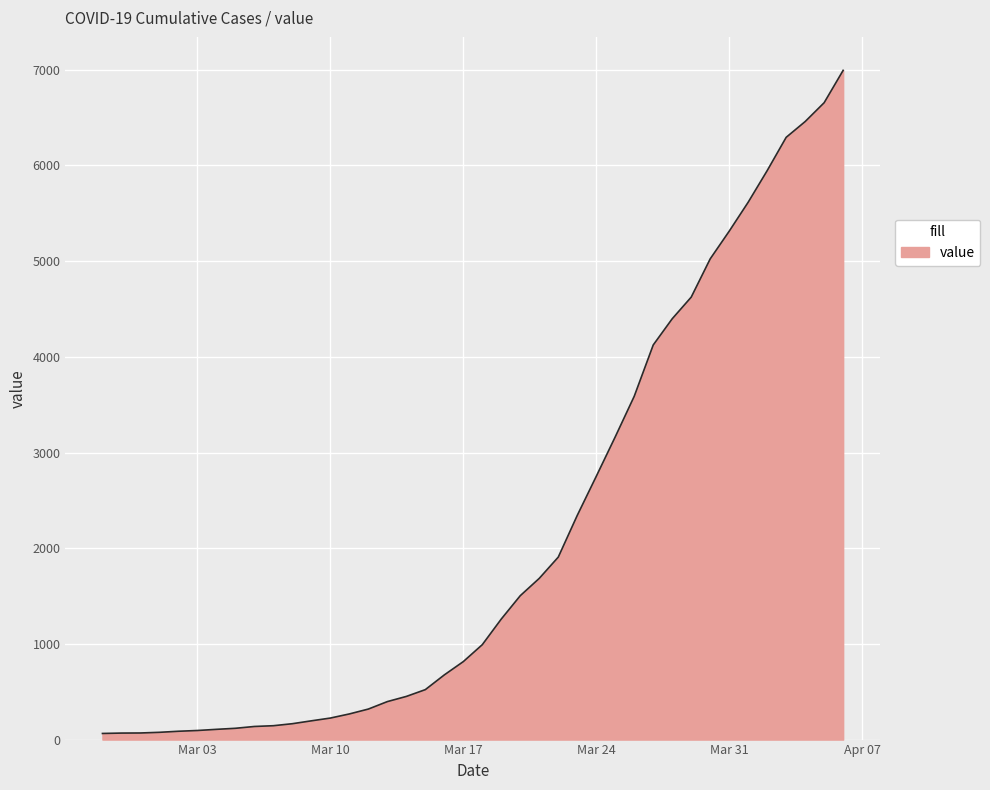

What is the maximum value shown in the chart?

6994